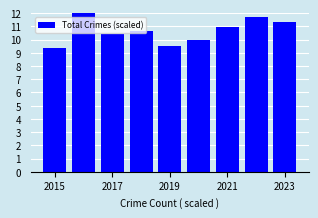

What is the value of the 7th bar from the left?

10.9